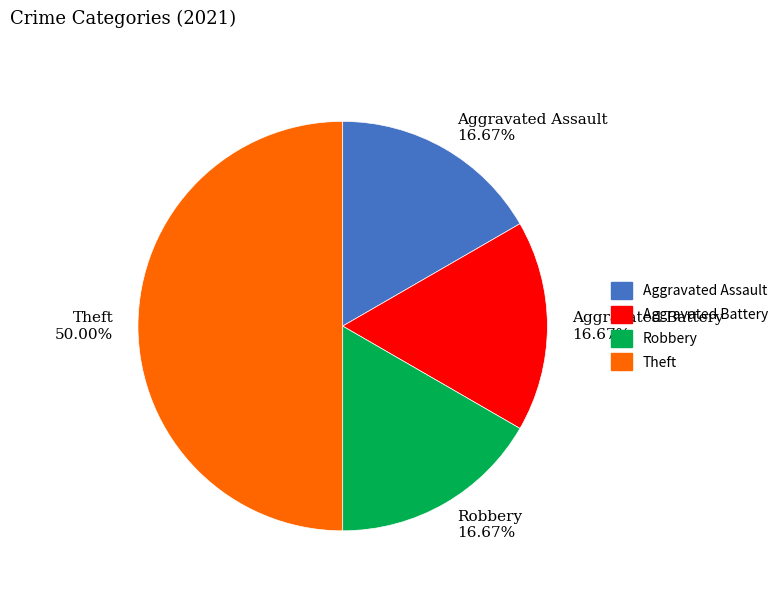

How many slices are in this pie chart?

4